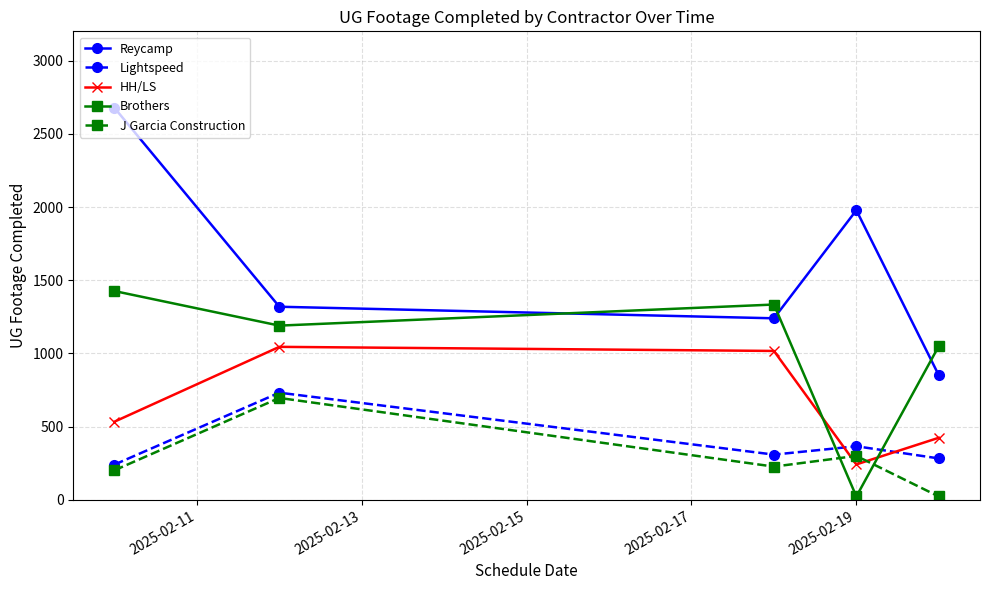

Which series has the largest range (max minus min)?

Reycamp